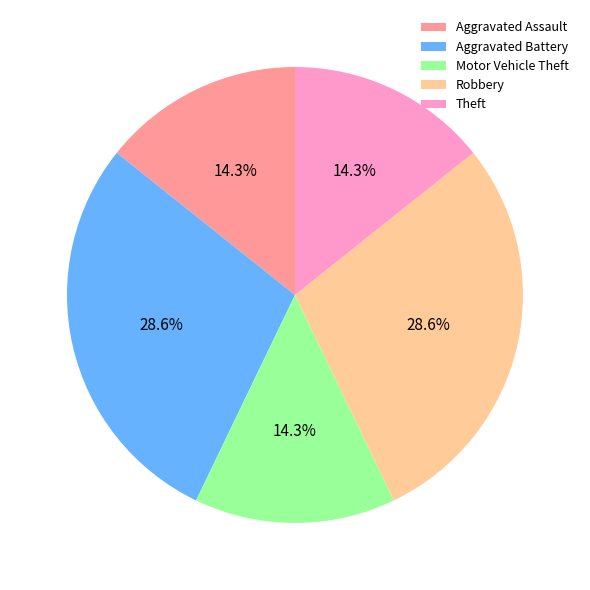

How many slices are in this pie chart?

5